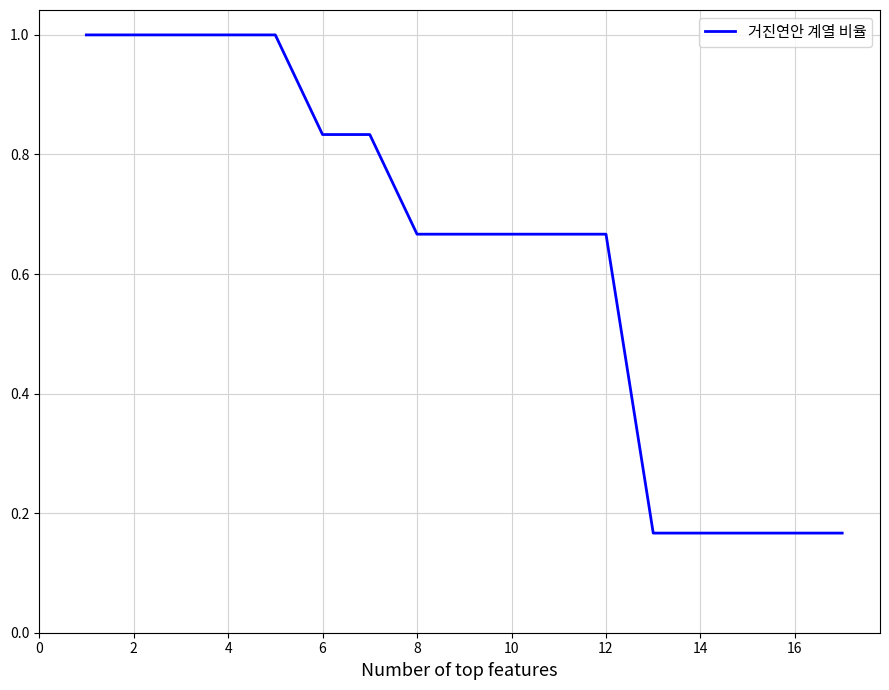

What is the maximum value shown in the chart?

1.0